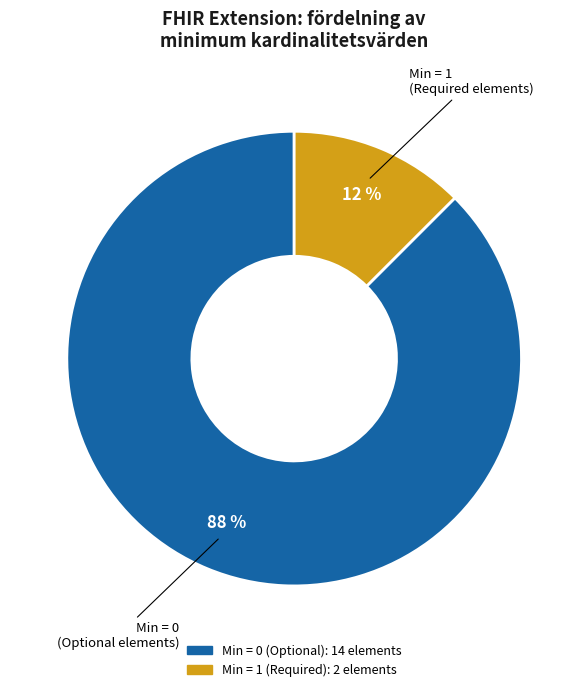

To the nearest percent, what is the average slice percentage?

50%